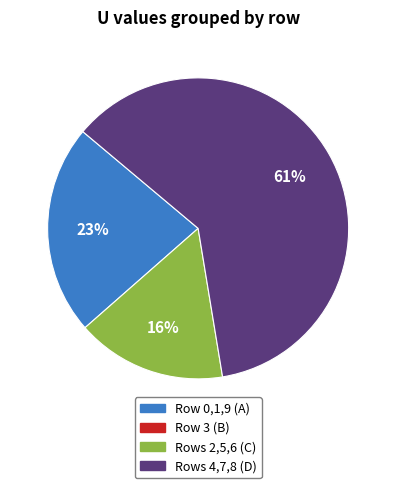

Does any single category account for the majority?

Yes